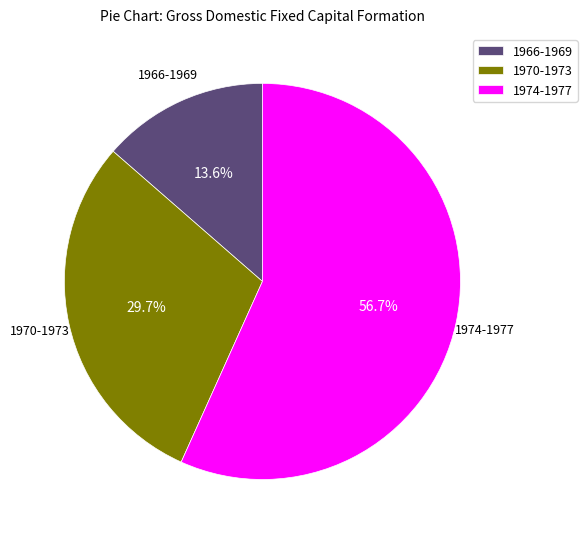

How many slices are in this pie chart?

3